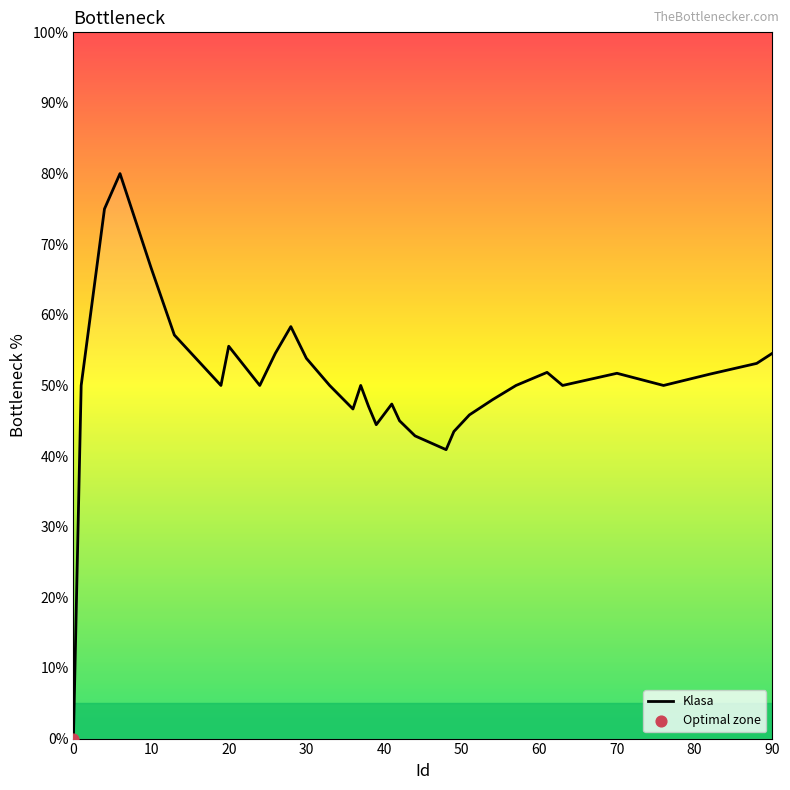

What is the greatest value displayed?

80.0